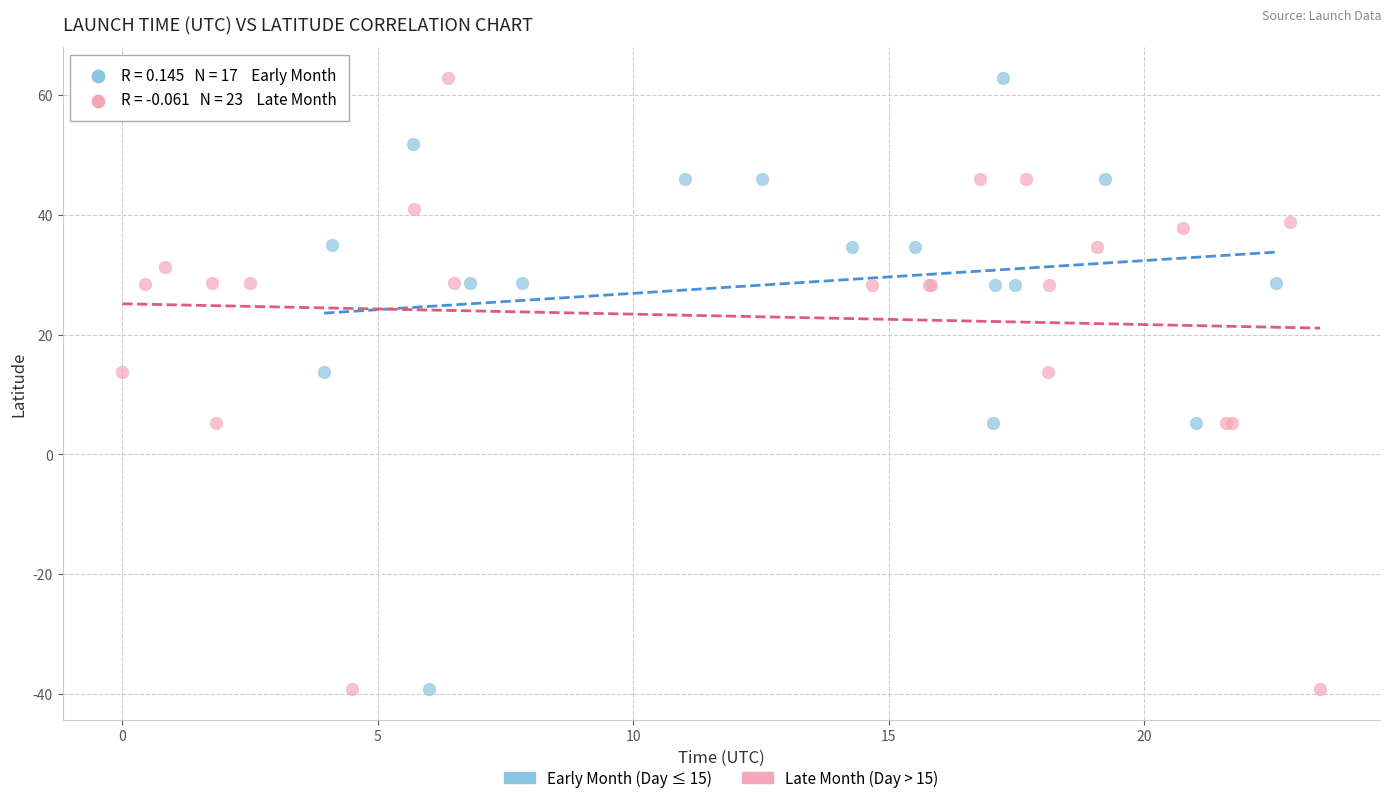

What are all the series names shown in the legend?

Early Month (Day ≤ 15), Late Month (Day > 15)